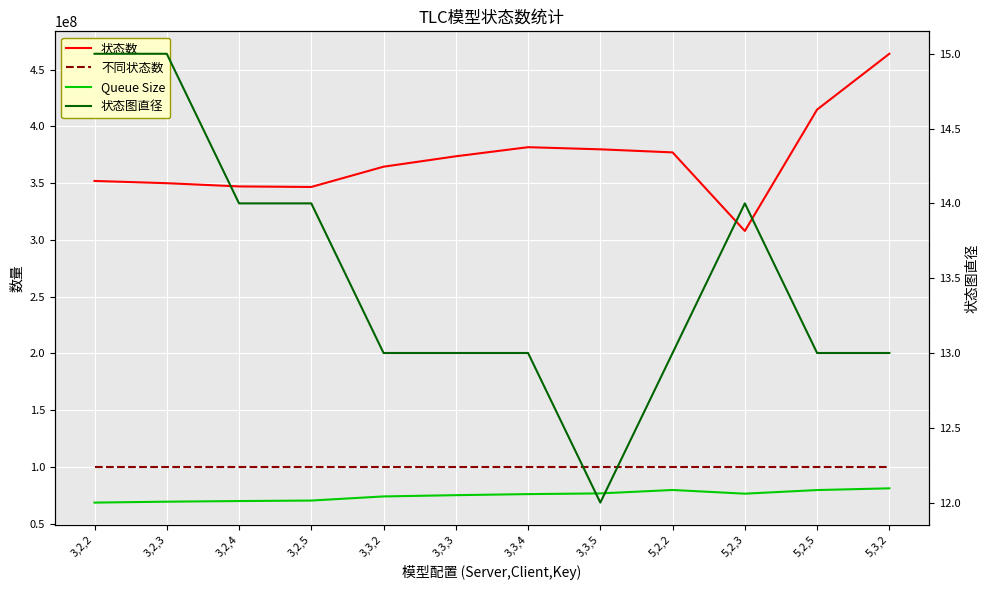

The value of Queue Size at 3,3,4 is 75905896. True or false?

True